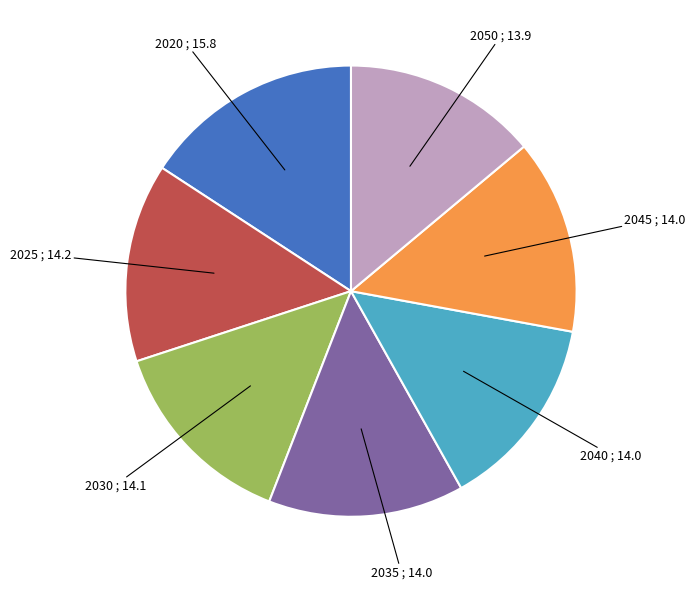

Is there a majority slice in this chart?

No